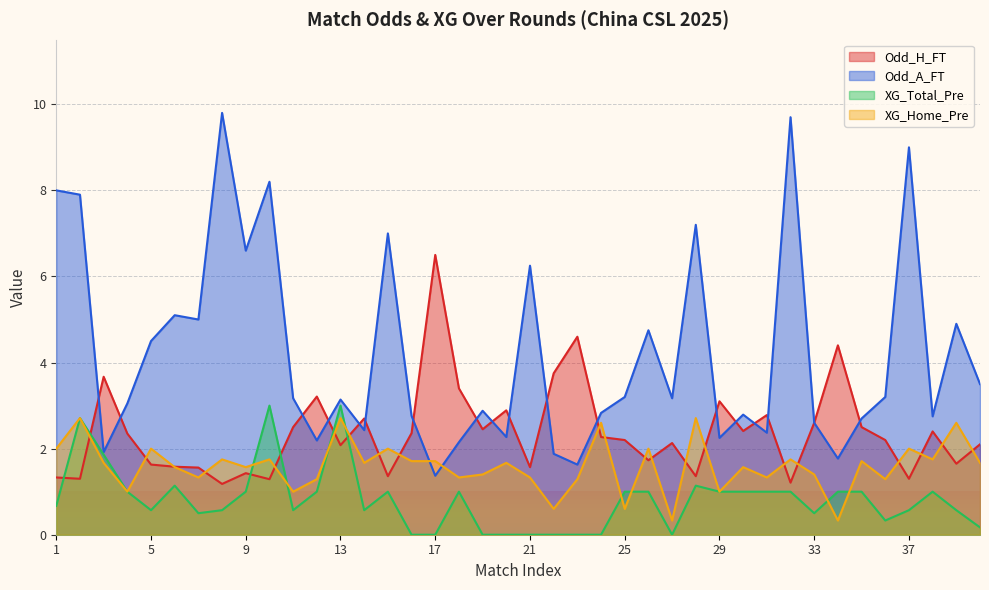

Rank the categories by XG_Home_Pre value from highest to lowest.

2, 13, 28, 24, 39, 1, 5, 15, 26, 37, 8, 10, 32, 38, 16, 17, 35, 3, 14, 20, 40, 6, 9, 30, 19, 33, 7, 18, 21, 31, 12, 23, 36, 4, 11, 29, 22, 25, 27, 34